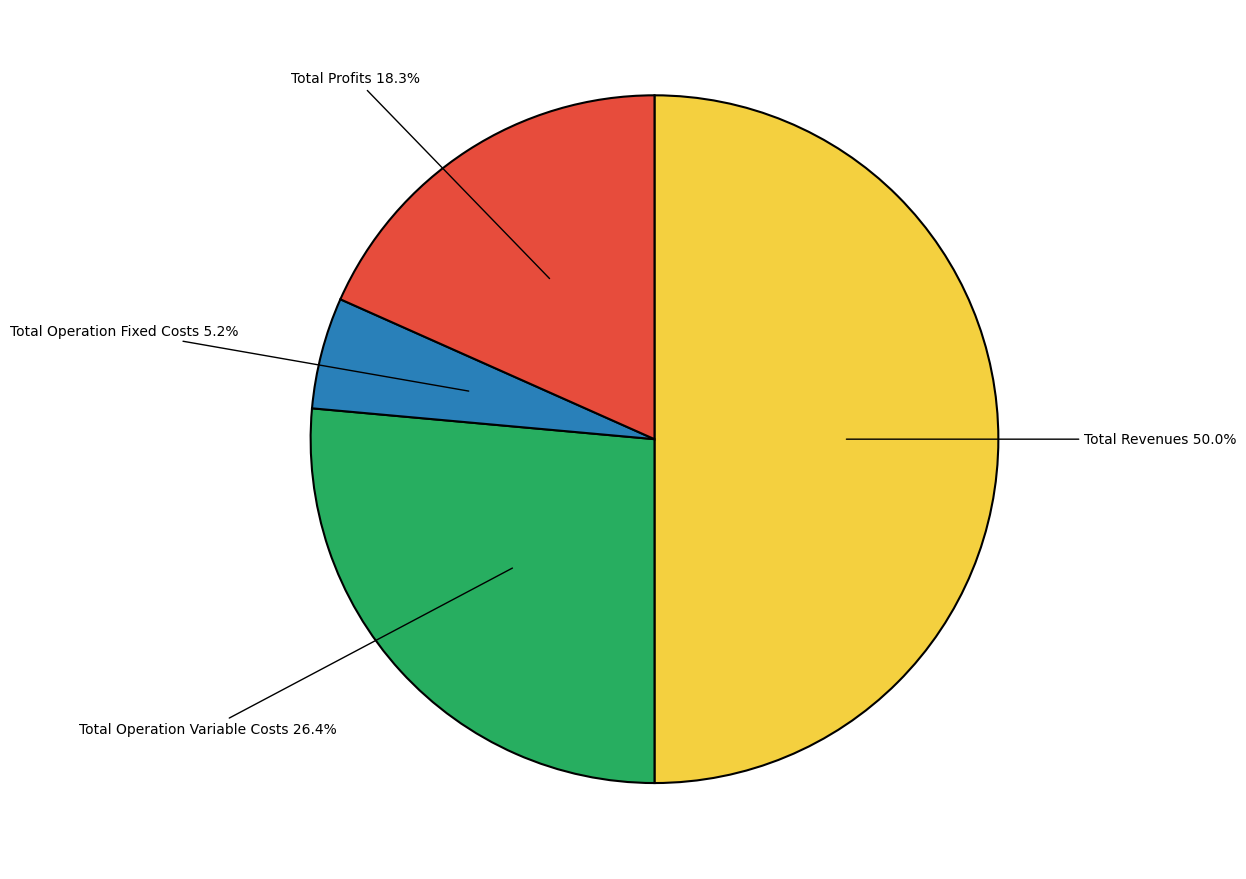

How many slices are in this pie chart?

4